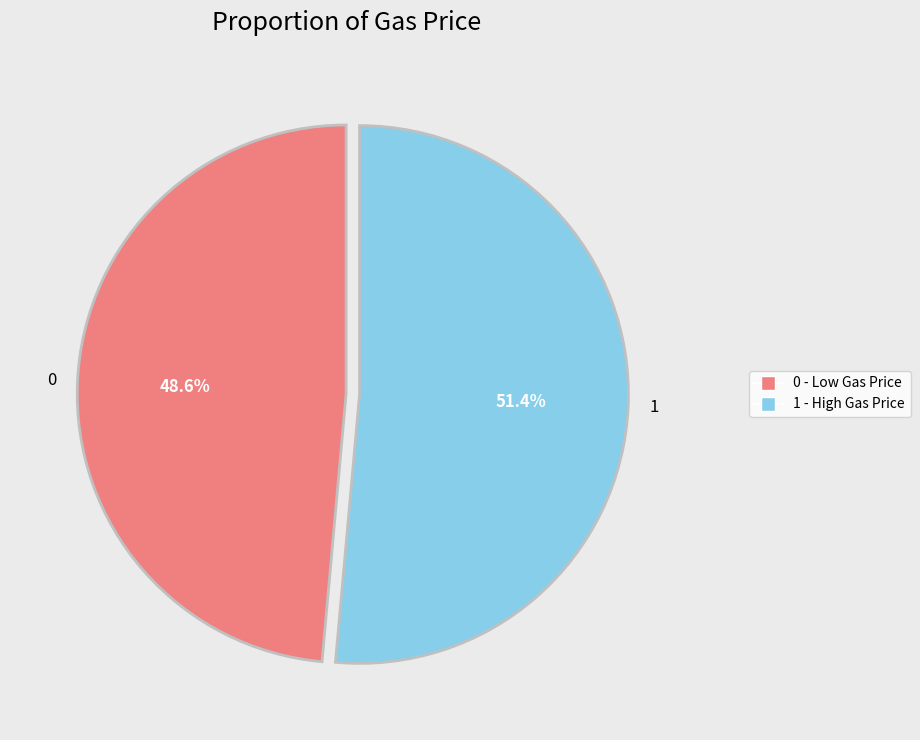

Combined, do 1 and 0 account for over 50%?

Yes